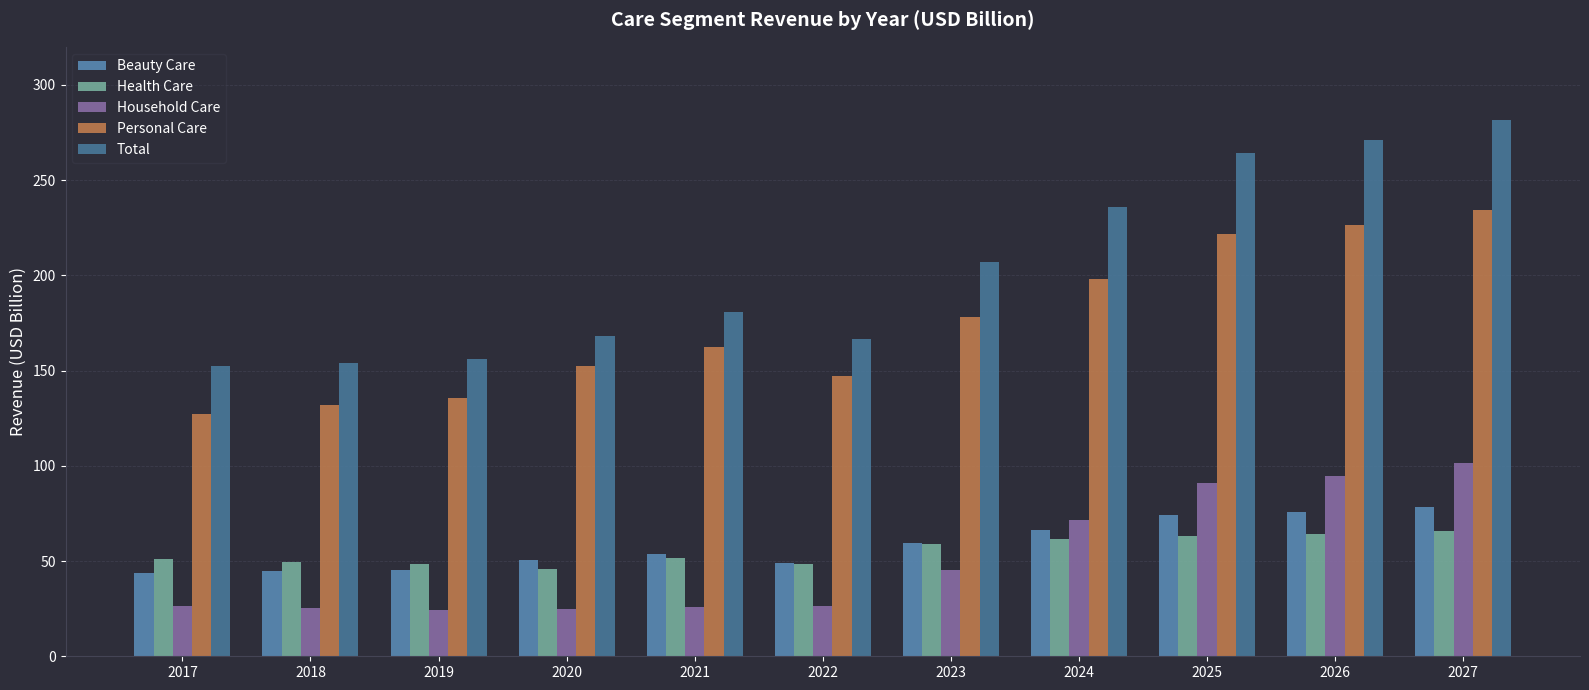

Between 2020 and 2022, which series saw the biggest shift?

Personal Care